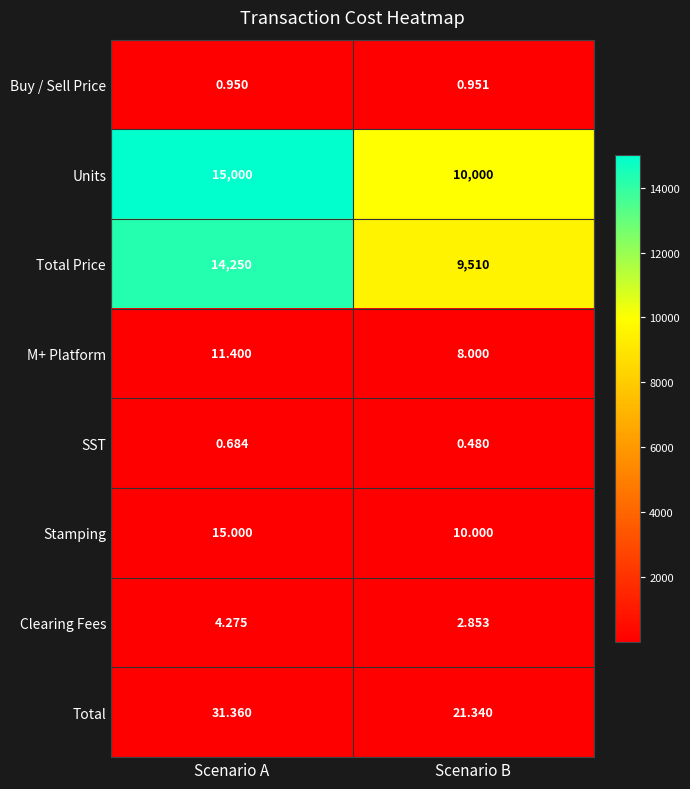

At which label is M+ Platform closest to 9?

Scenario B